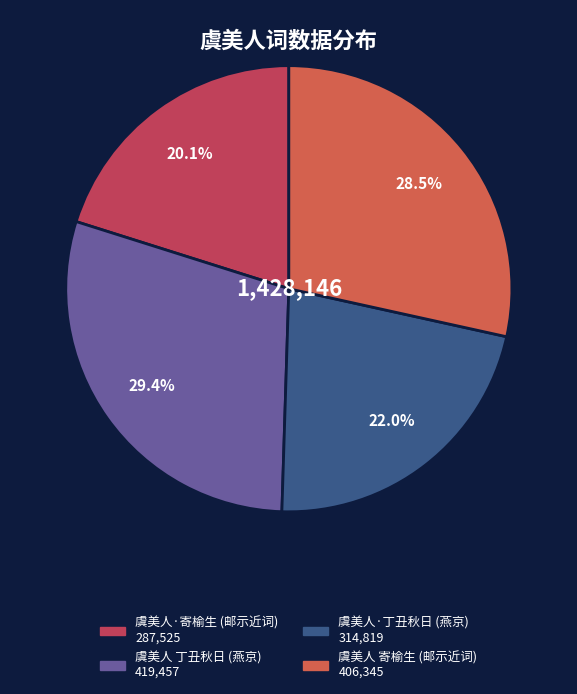

Rank the categories by value from highest to lowest.

虞美人 丁丑秋日寄怀孟劬先生燕京, 虞美人 寄榆生，并谢孟劬先生自燕京邮示近词, 虞美人·丁丑秋日寄怀孟劬先生燕京, 虞美人·寄榆生，并谢孟劬先生自燕京邮示近词